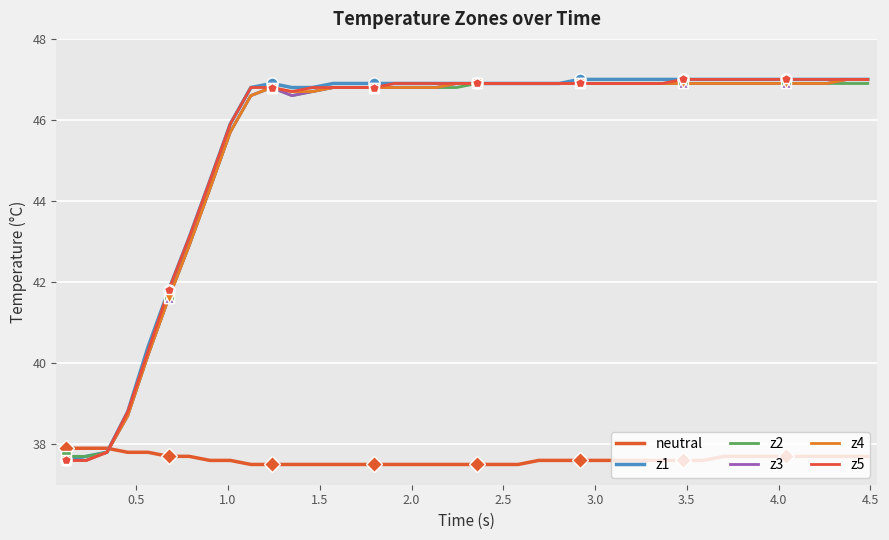

Reading right to left, what are all the values shown in this chart?

neutral: 37.7	37.7	37.7	37.7	37.7	37.7	37.7	37.7	37.6	37.6	37.6	37.6	37.6	37.6	37.6	37.6	37.6	37.5	37.5	37.5	37.5	37.5	37.5	37.5	37.5	37.5	37.5	37.5	37.5	37.5	37.5	37.6	37.6	37.7	37.7	37.8	37.8	37.9	37.9	37.9
z1: 47.0	47.0	47.0	47.0	47.0	47.0	47.0	47.0	47.0	47.0	47.0	47.0	47.0	47.0	47.0	46.9	46.9	46.9	46.9	46.9	46.9	46.9	46.9	46.9	46.9	46.9	46.9	46.8	46.8	46.9	46.8	45.9	44.5	43.1	41.8	40.4	38.8	37.8	37.7	37.6
z2: 46.9	46.9	46.9	46.9	46.9	46.9	46.9	46.9	46.9	46.9	46.9	46.9	46.9	46.9	46.9	46.9	46.9	46.9	46.9	46.9	46.8	46.8	46.8	46.8	46.8	46.8	46.8	46.7	46.6	46.8	46.6	45.7	44.3	42.9	41.6	40.2	38.7	37.8	37.7	37.7
z3: 47.0	47.0	46.9	46.9	46.9	46.9	46.9	46.9	46.9	46.9	46.9	46.9	46.9	46.9	46.9	46.9	46.9	46.9	46.9	46.9	46.9	46.8	46.8	46.8	46.8	46.8	46.8	46.7	46.6	46.8	46.6	45.7	44.3	42.9	41.6	40.2	38.7	37.8	37.6	37.6
z4: 47.0	47.0	46.9	46.9	46.9	46.9	46.9	46.9	46.9	46.9	46.9	46.9	46.9	46.9	46.9	46.9	46.9	46.9	46.9	46.9	46.9	46.8	46.8	46.8	46.8	46.8	46.8	46.7	46.7	46.8	46.6	45.7	44.3	42.9	41.6	40.2	38.7	37.8	37.6	37.6
z5: 47.0	47.0	47.0	47.0	47.0	47.0	47.0	47.0	47.0	47.0	46.9	46.9	46.9	46.9	46.9	46.9	46.9	46.9	46.9	46.9	46.9	46.9	46.9	46.9	46.8	46.8	46.8	46.8	46.7	46.8	46.8	45.9	44.5	43.1	41.8	40.3	38.8	37.8	37.6	37.6